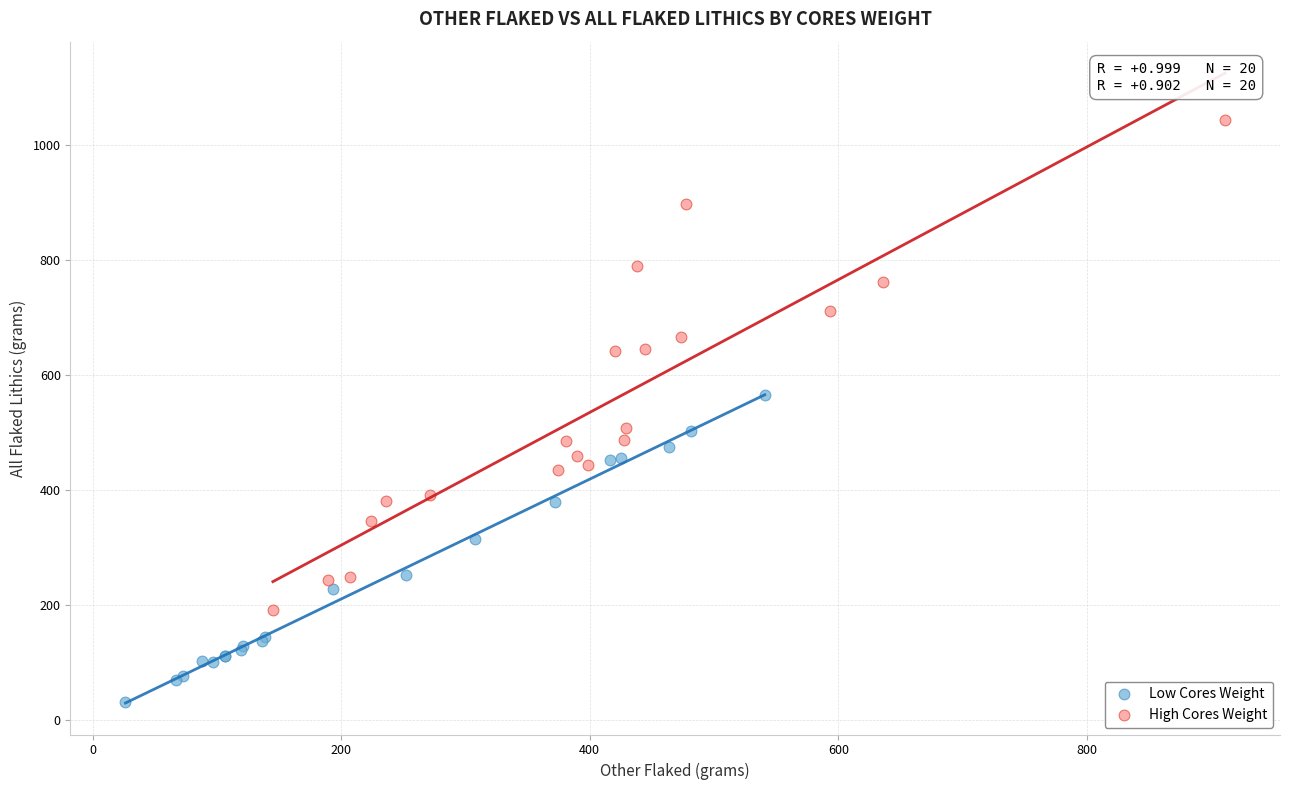

Which series has the widest spread of Y values?

High Cores Weight